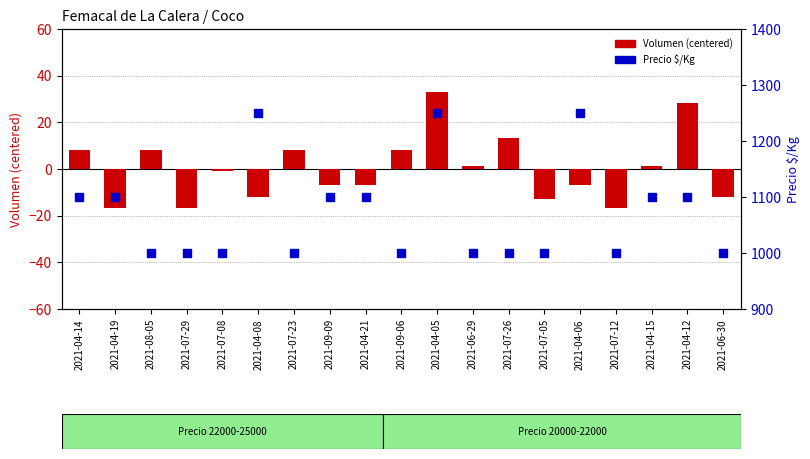

What are all the series names shown in the legend?

Volumen (centered), Precio $/Kg